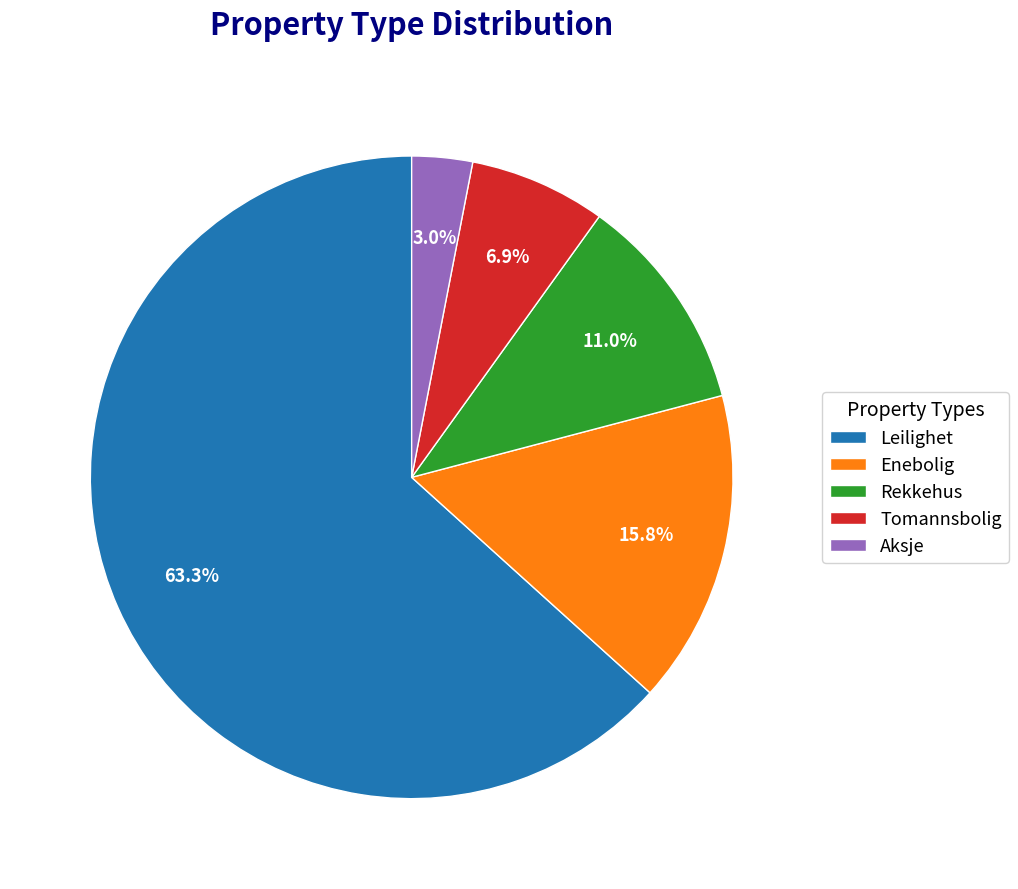

What percentage is the Leilighet slice, to the nearest percent?

63%